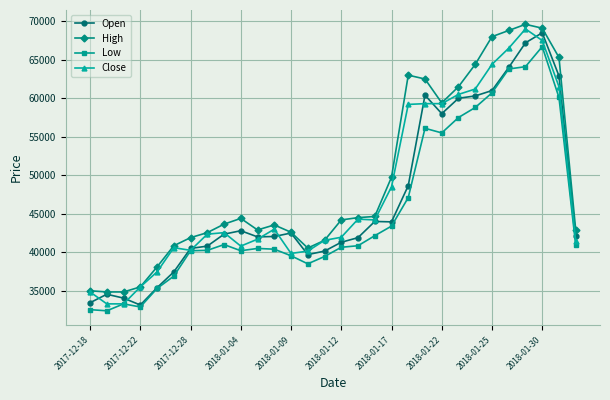

Does the chart display data point markers on the line(s)?

Yes